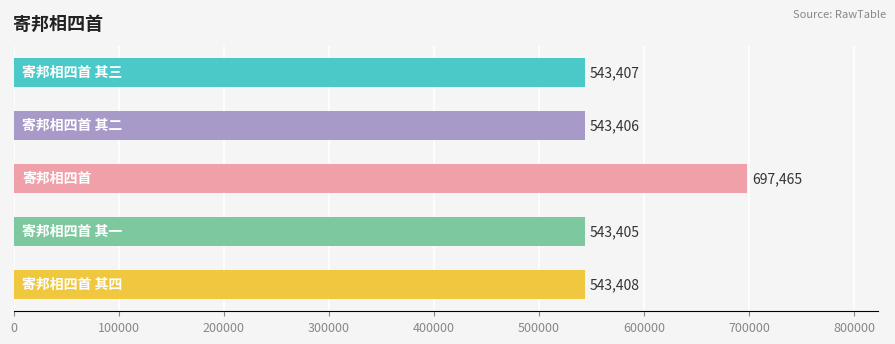

What is the smallest value displayed?

543405